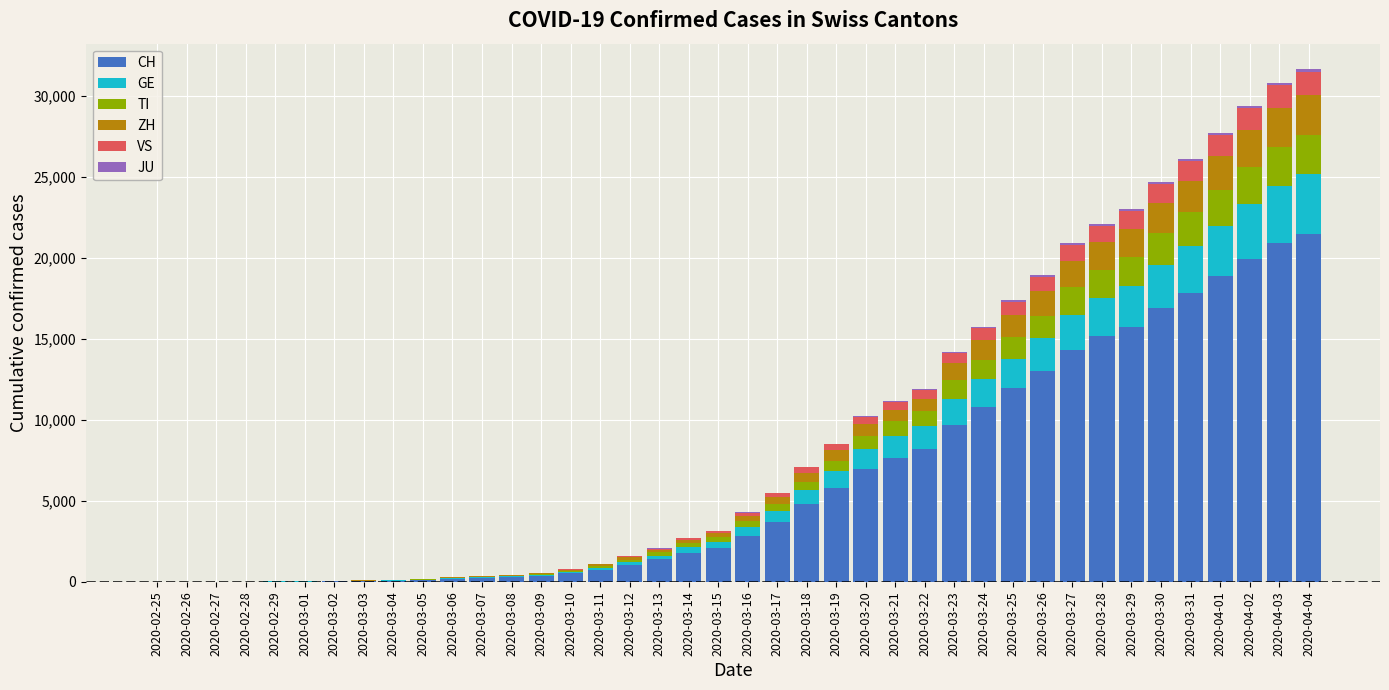

Are the bars horizontal?

No